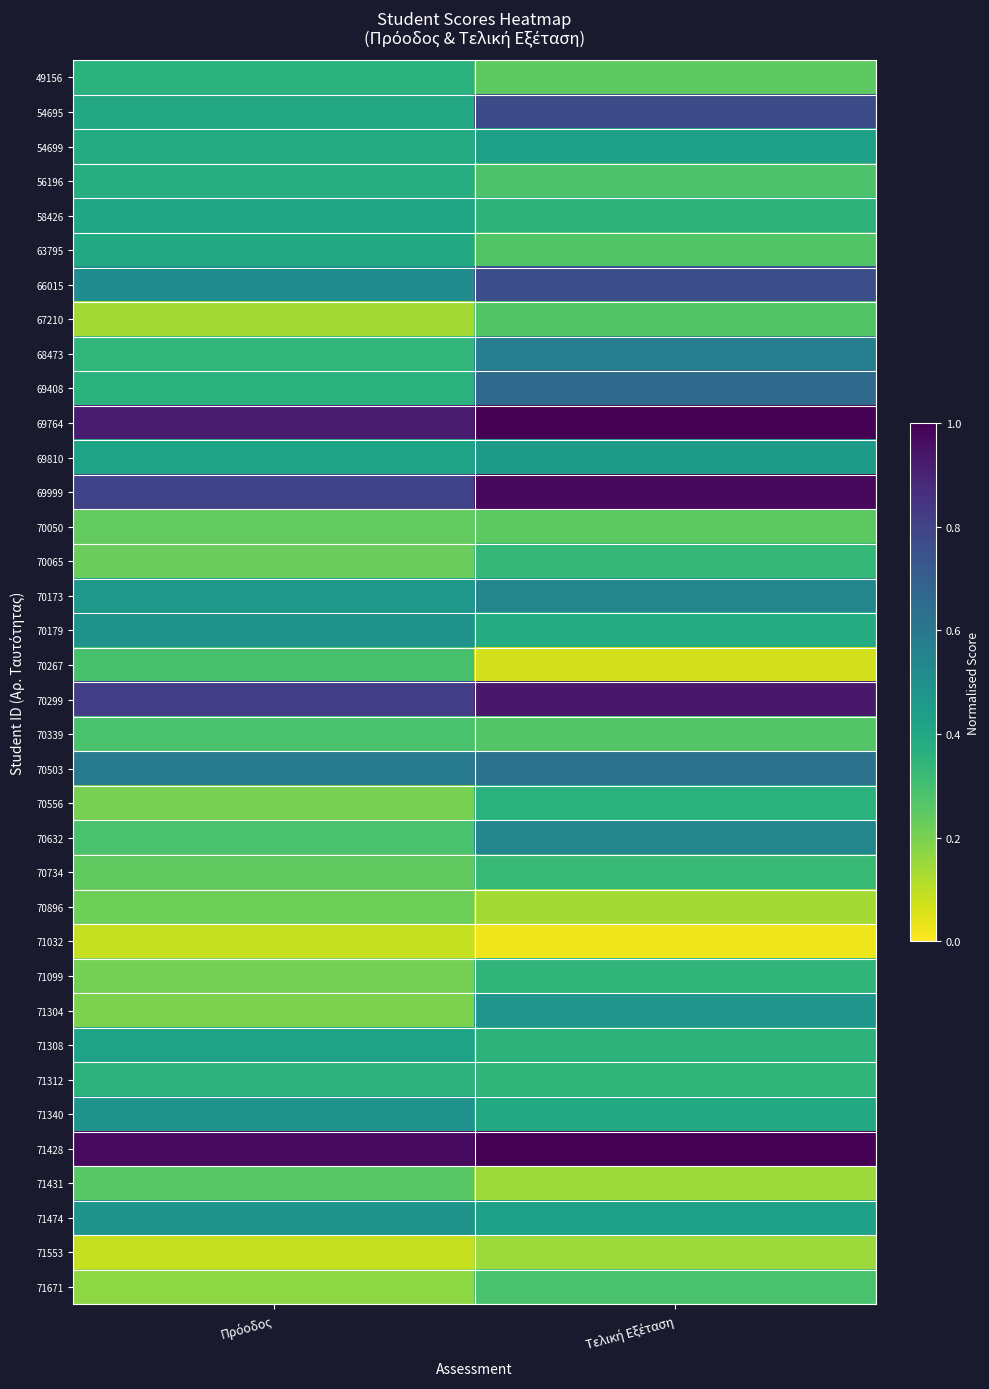

What is the difference between the highest and lowest values at Τελική Εξέταση?

1.0